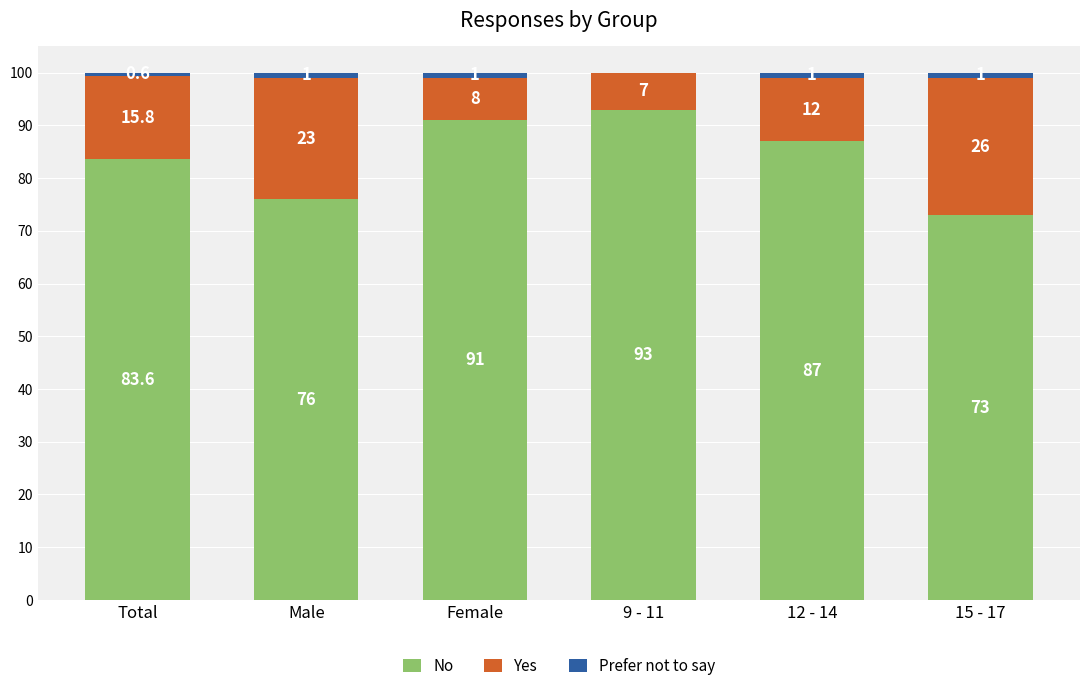

What is the total value across all series at 12 - 14?

100.0